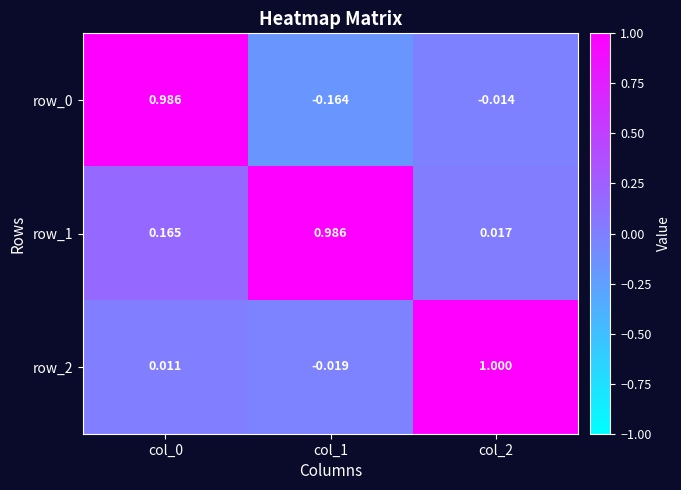

The value of row_2 at col_2 is 1.0. True or false?

True